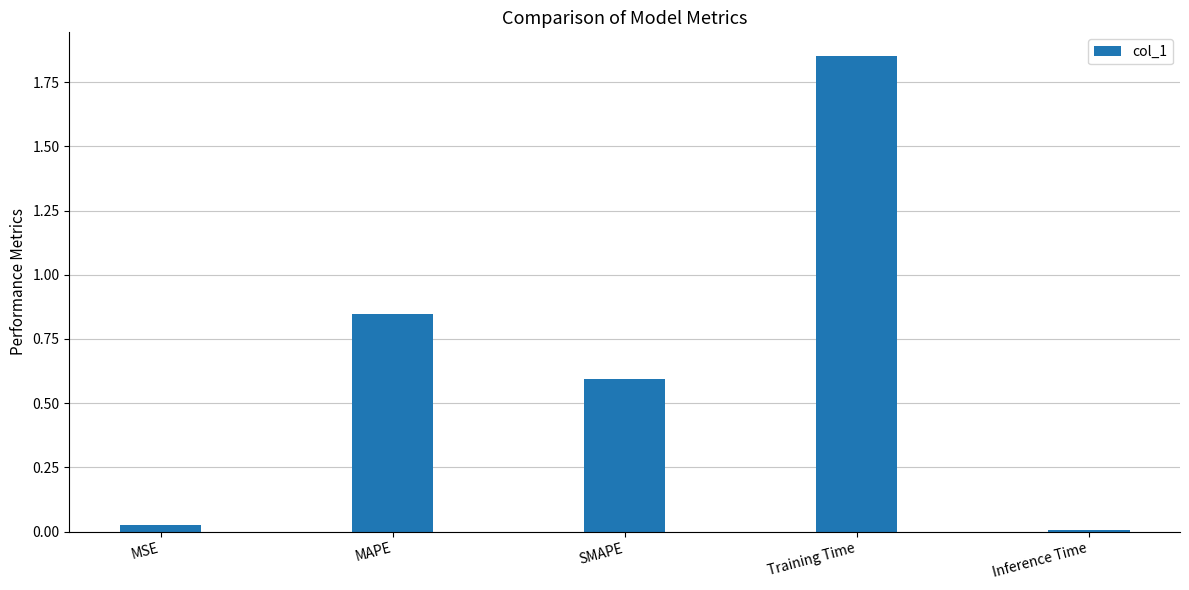

Is it true that the value at Inference Time is 0.0?

True